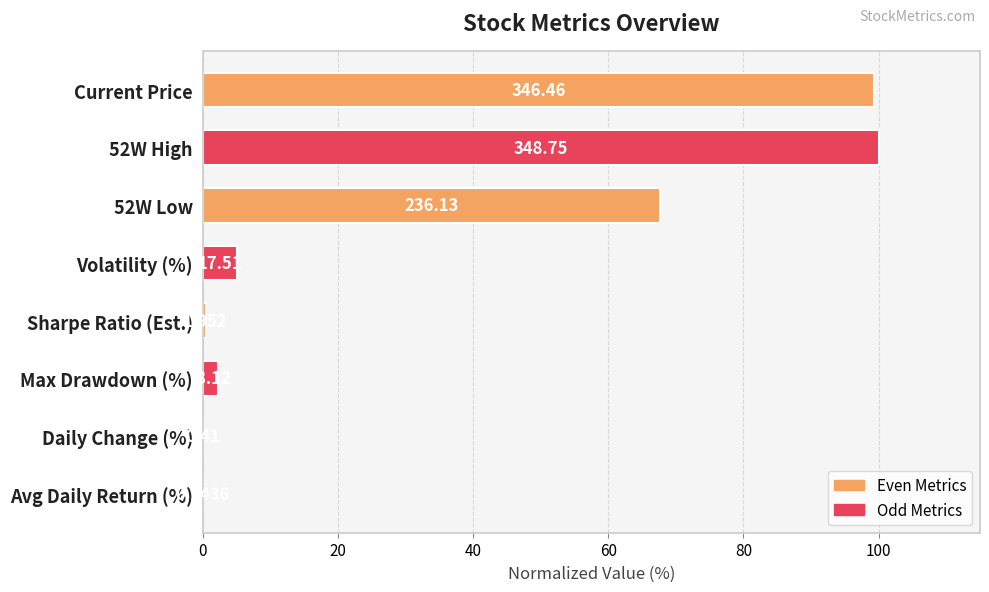

What is the sum of all values?

275.1